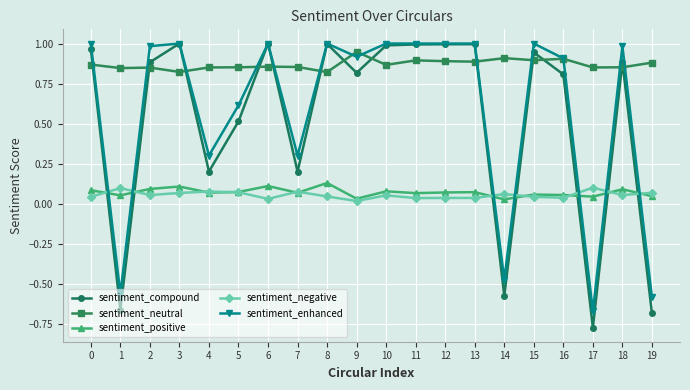

True or false: sentiment_compound has a value of 0.2 at 7.

True